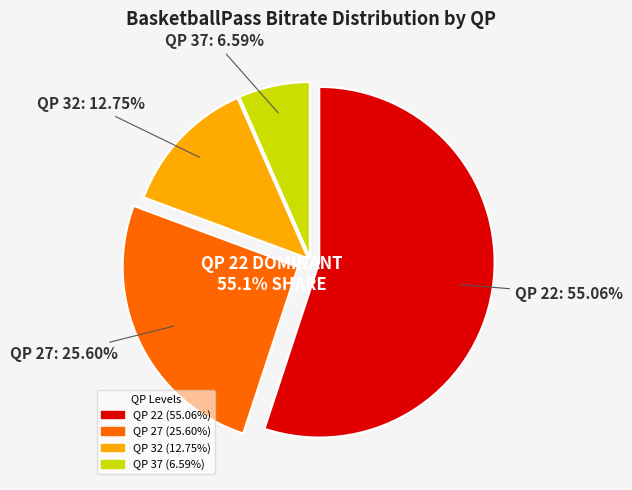

What percentage is the QP 32 slice, to the nearest percent?

13%